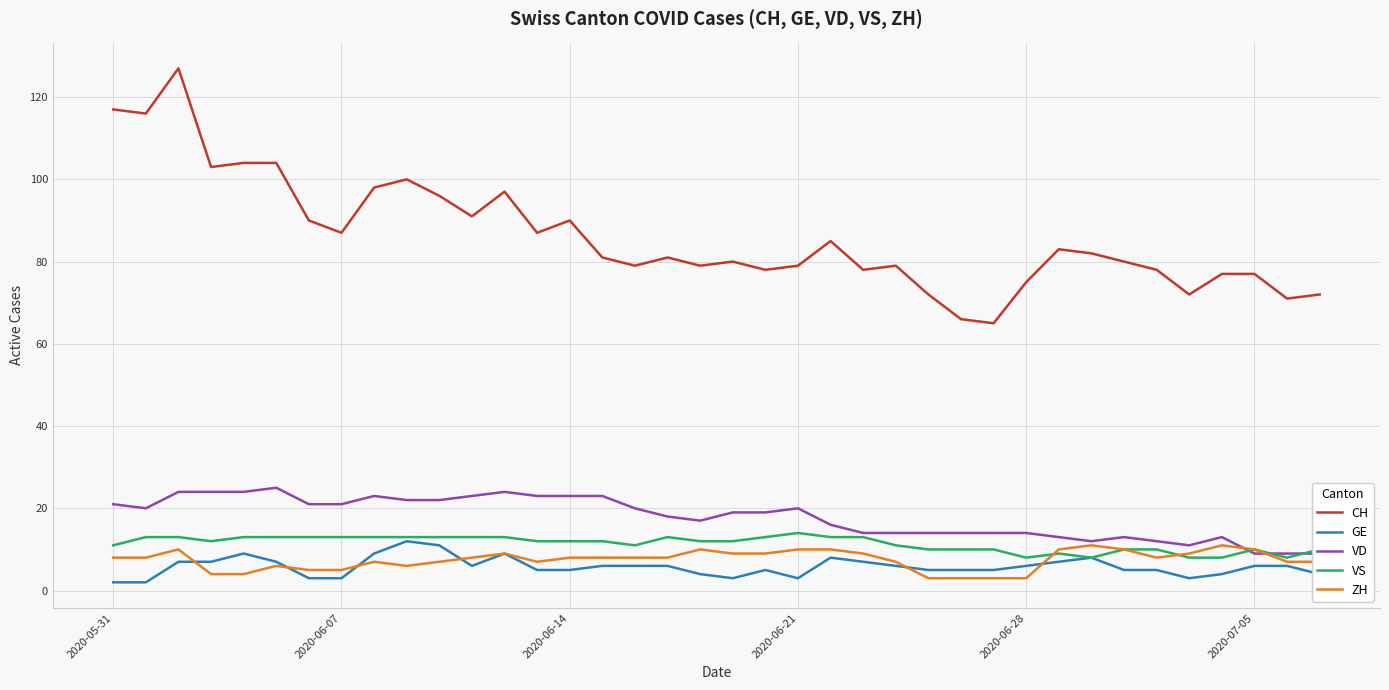

True or false: CH has a value of 116 at 19.

False